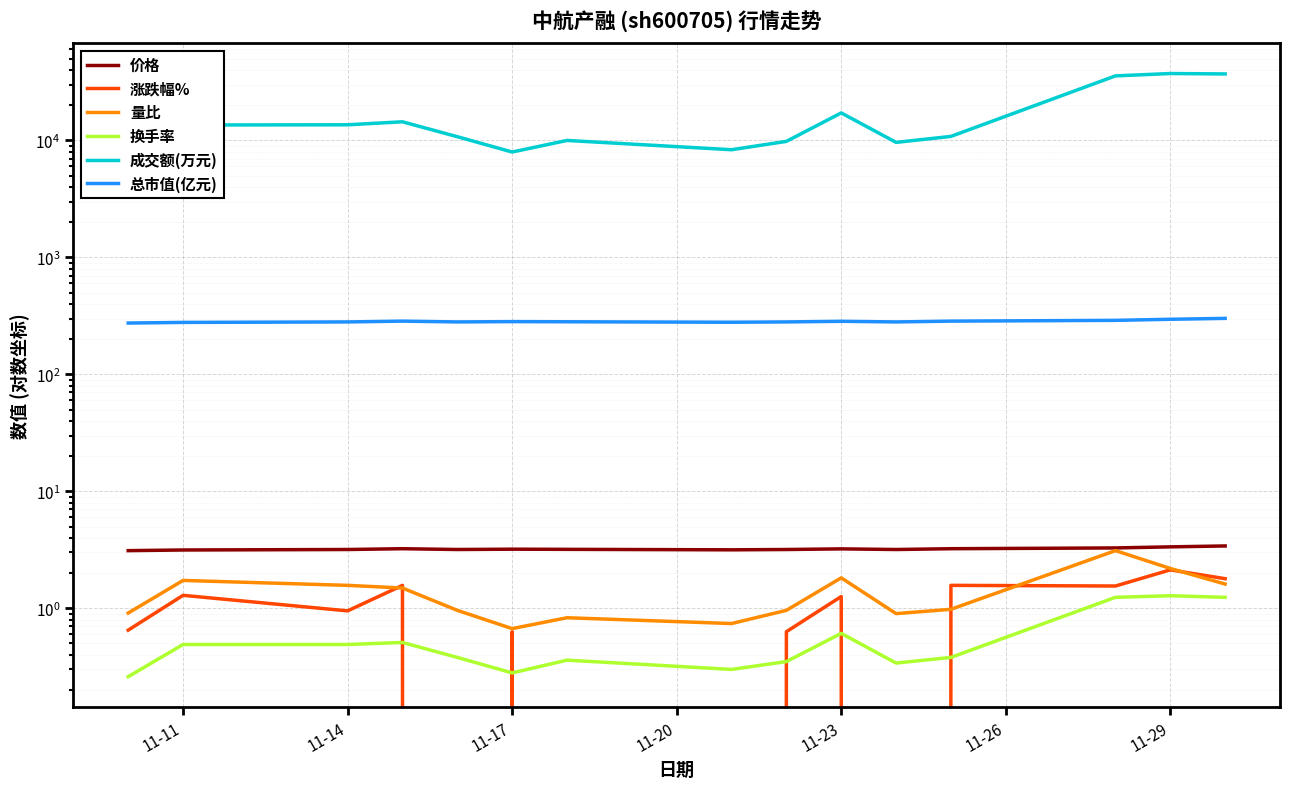

The value of 量比 at 10 is 0.2. True or false?

False